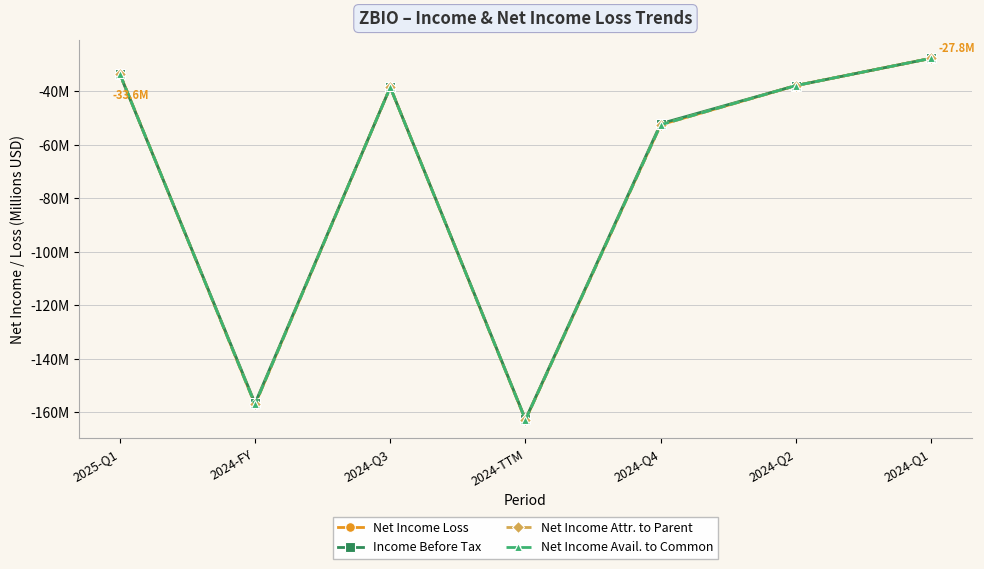

Does the chart have visible grid lines?

Yes